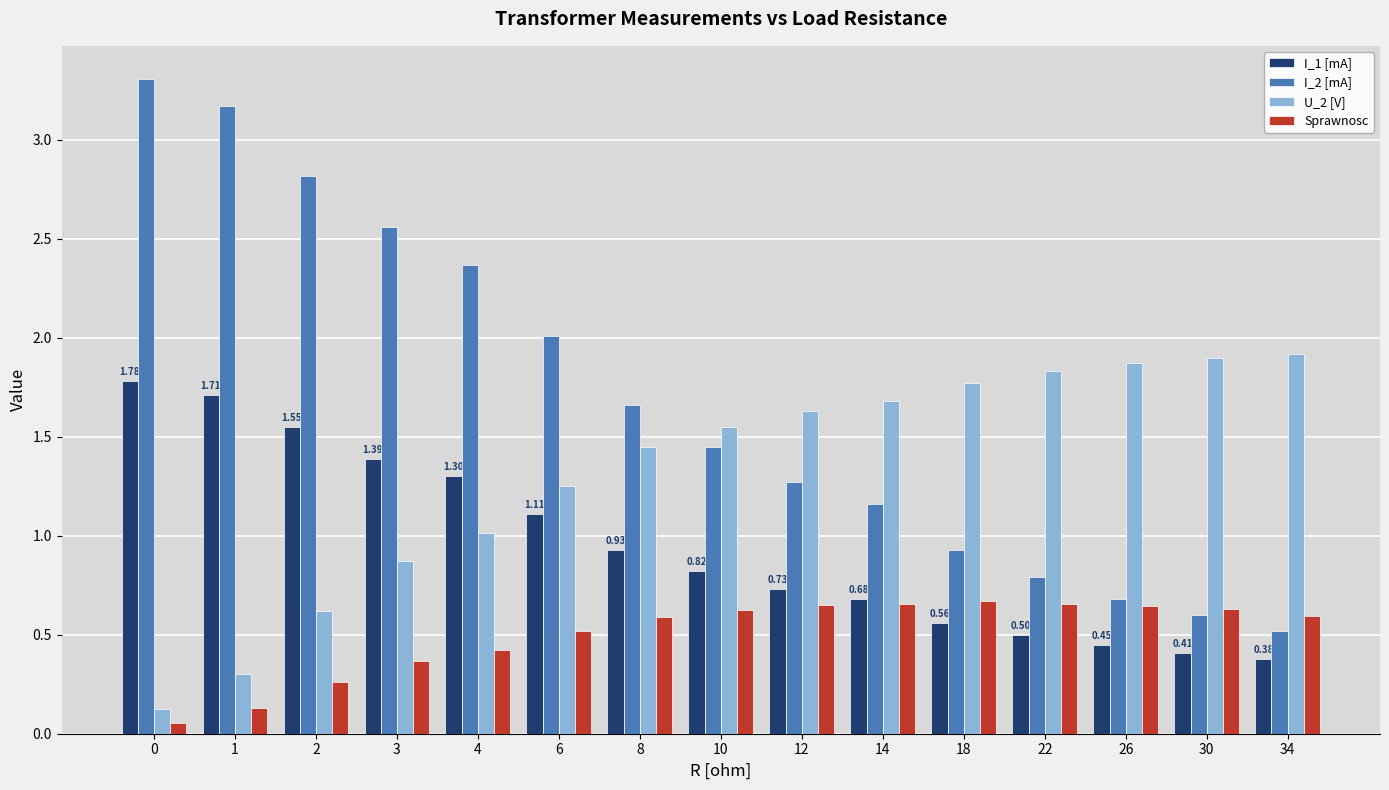

The I_2 [mA] series shows 0.6 at 30. True or false?

True